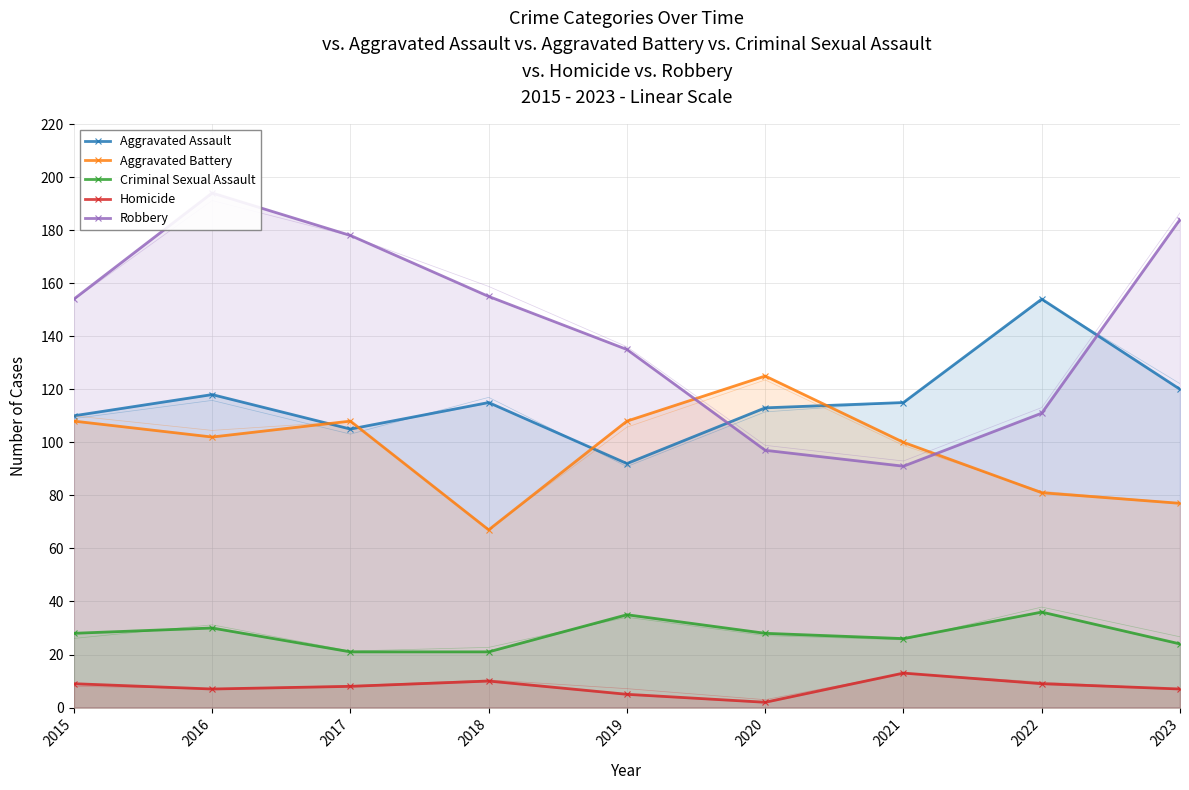

True or false: Criminal Sexual Assault and Robbery cross at least once.

False